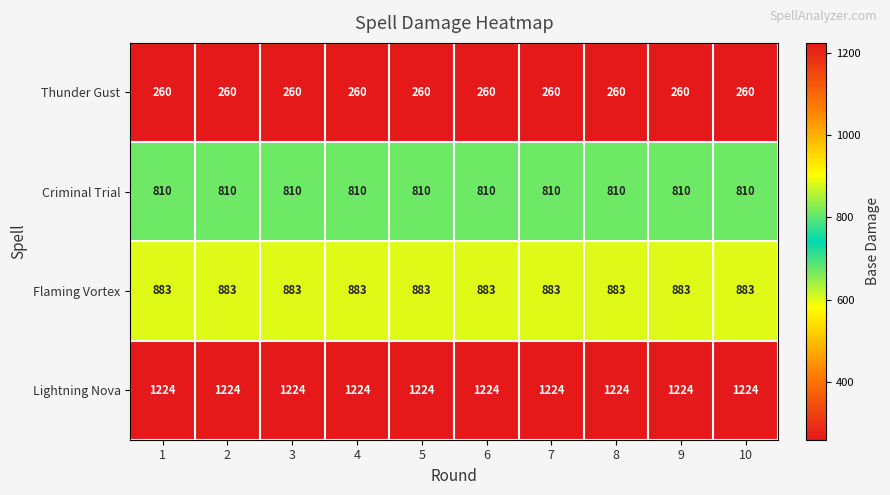

What is the spread (max minus min) of values at 10?

964